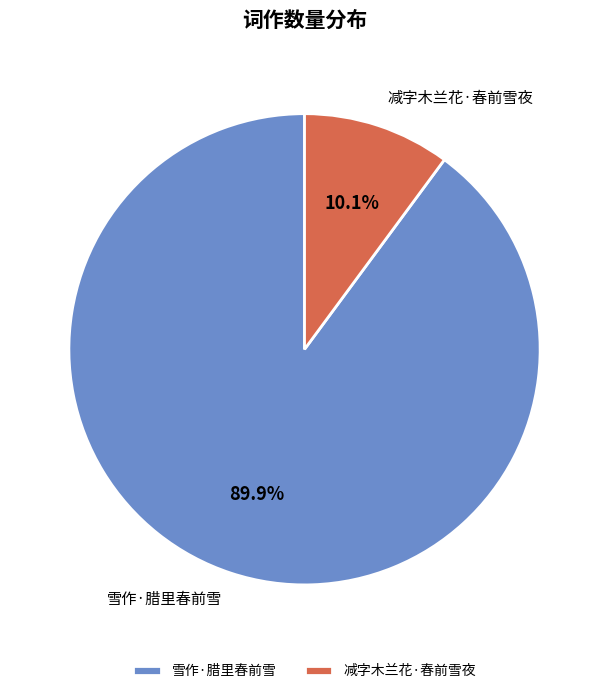

What portion of the pie excludes 雪作·腊里春前雪?

10.1%